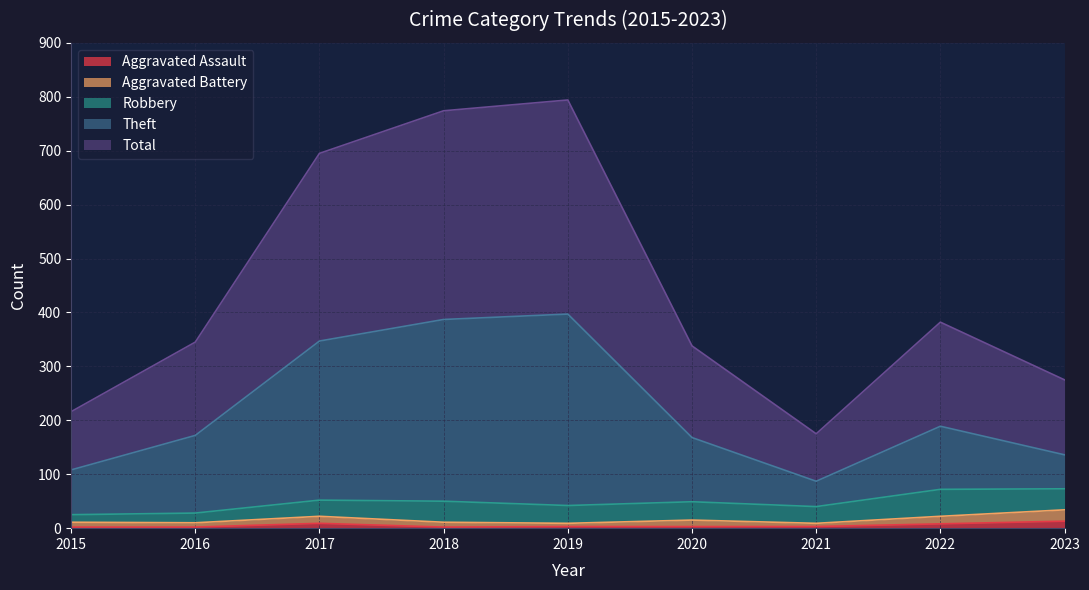

True or false: Aggravated Assault has a value of 9 at 2017.

True